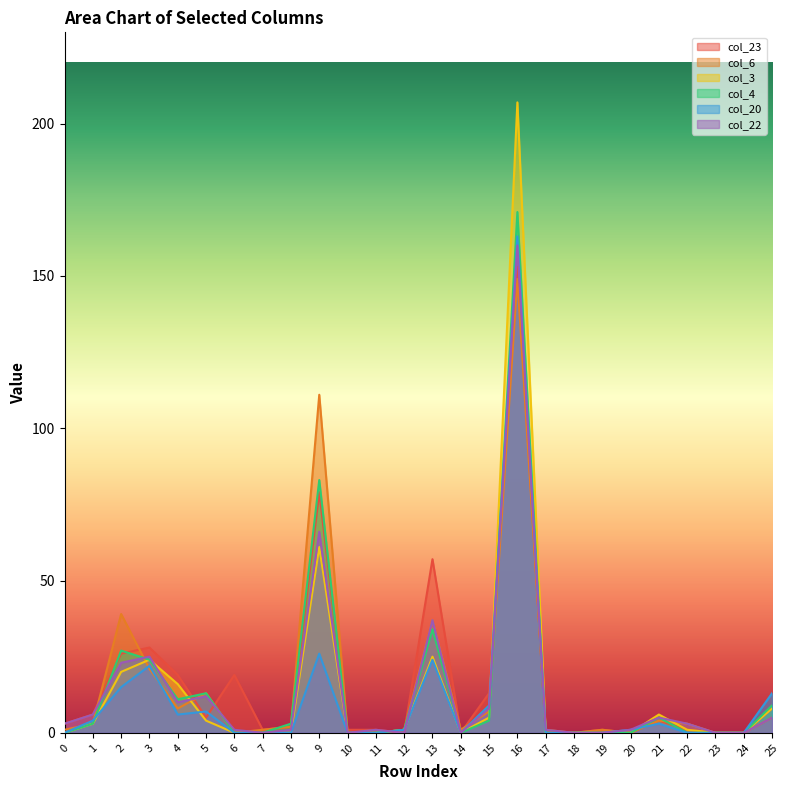

At which label does col_20 first exceed 1?

1